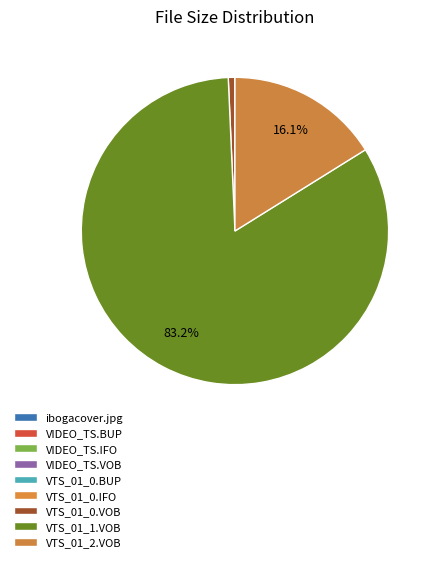

To the nearest percent, what is the combined percentage of VTS_01_1.VOB and VIDEO_TS.IFO?

83%